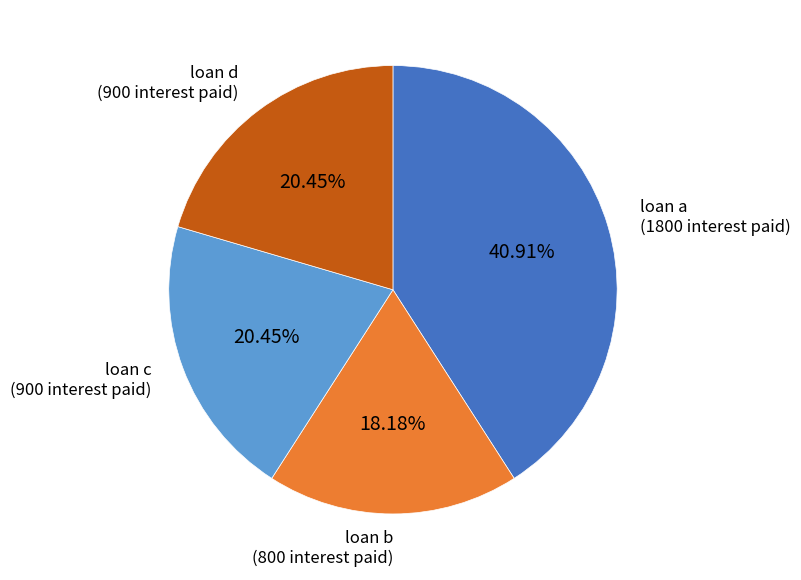

What is the ratio of the value at loan a to the value at loan d?

2.0